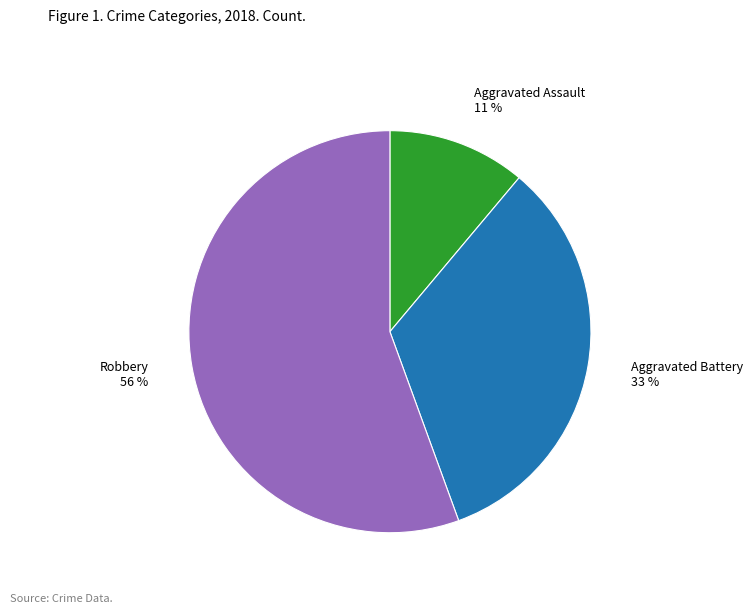

Is there a majority slice in this chart?

Yes